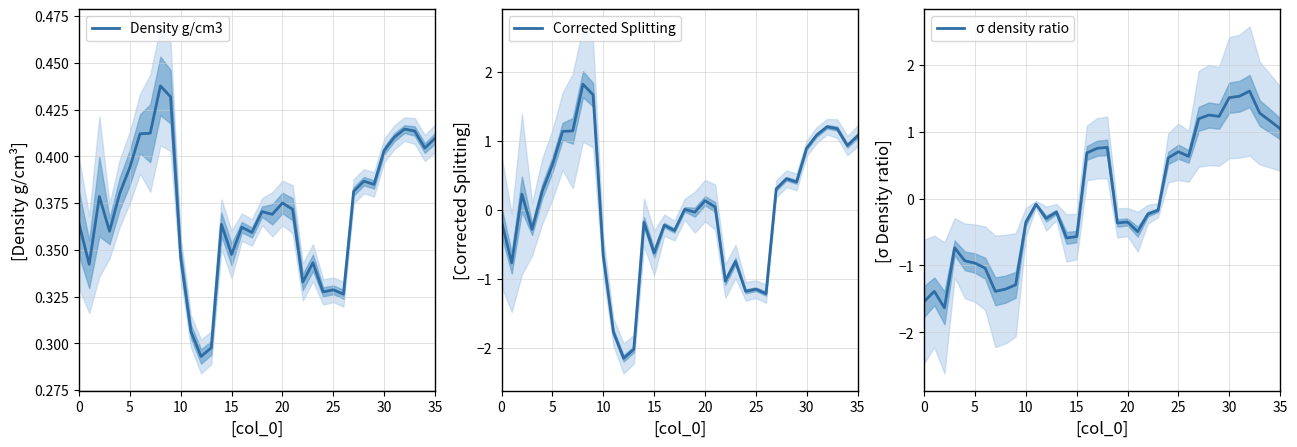

What are all the series names shown in the legend?

Density g/cm3, Corrected Splitting, σ density ratio